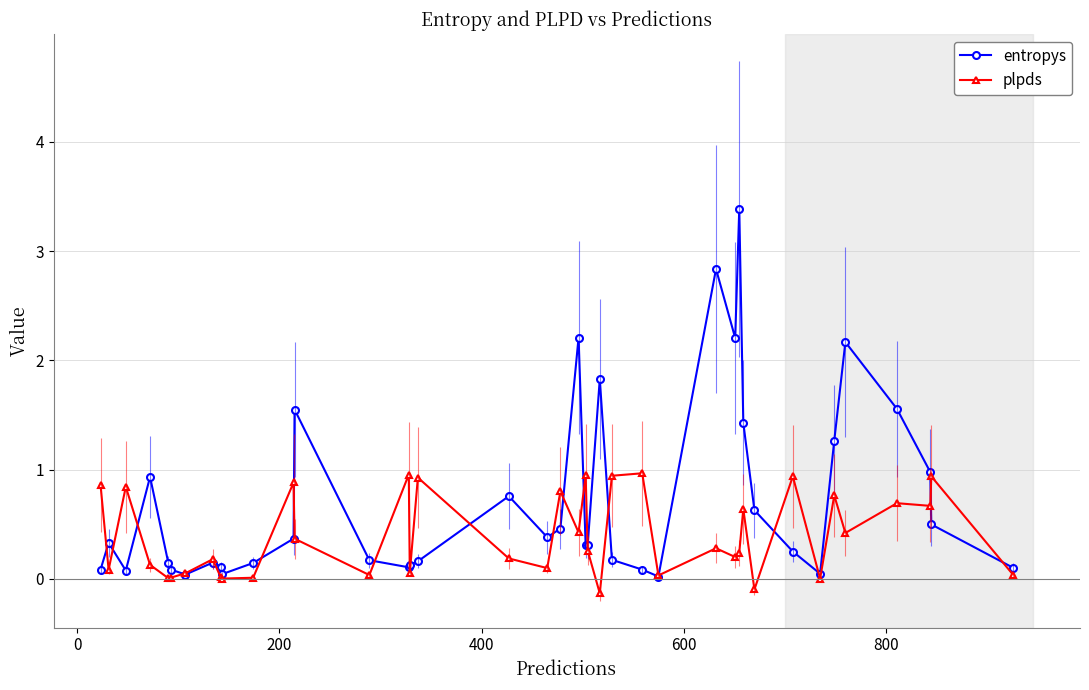

True or false: plpds has more than 0 interior local peaks.

True